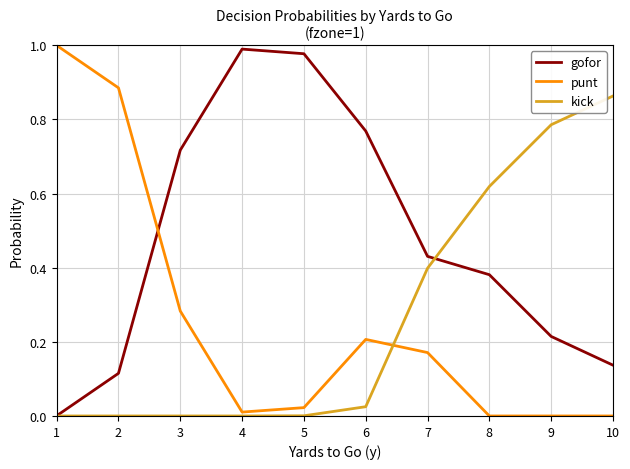

At how many categories does at least one series exceed 0?

10